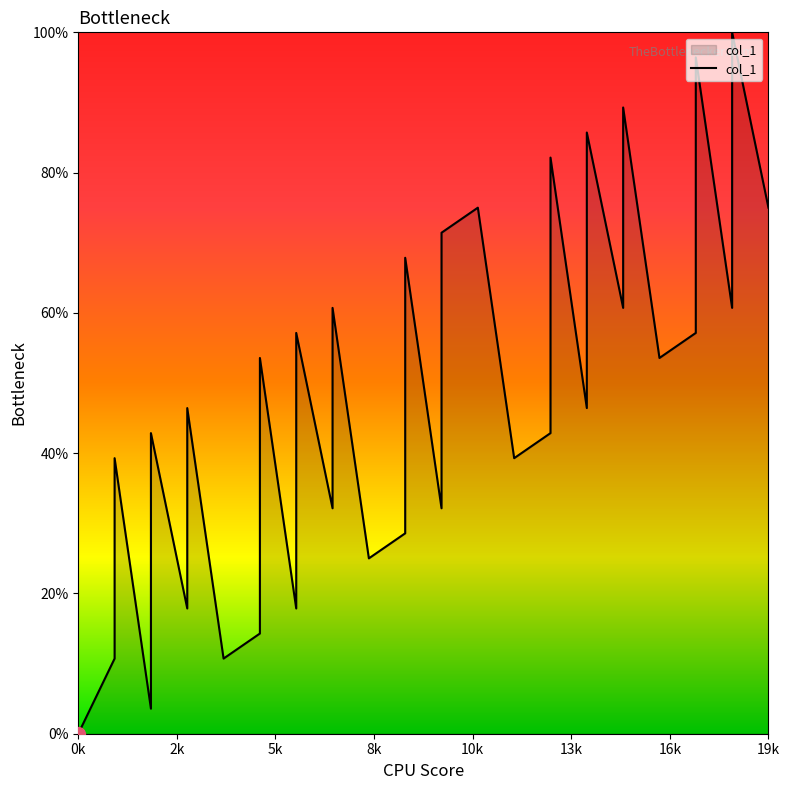

What is the average value?

47.9